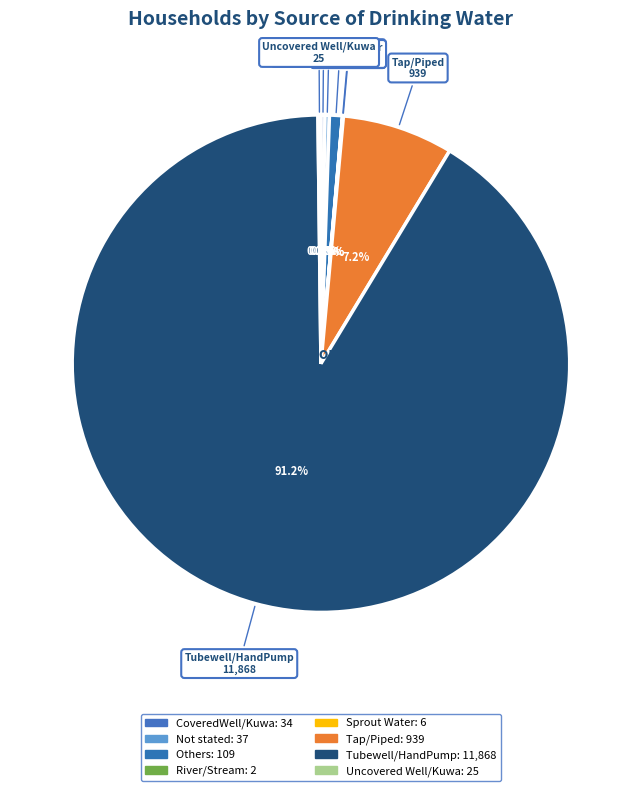

To the nearest percent, what is the difference between the largest and smallest slice percentages?

91%